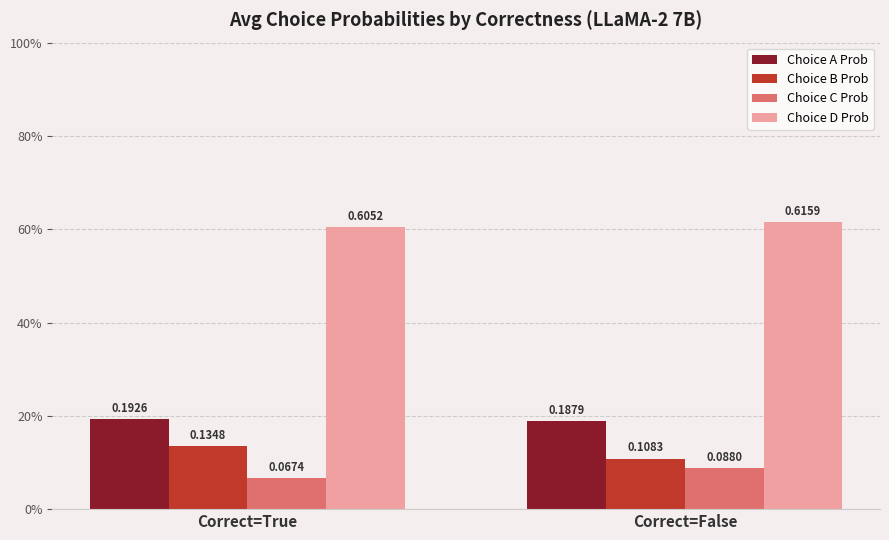

What is the difference between the highest and lowest values at Correct=False?

0.5